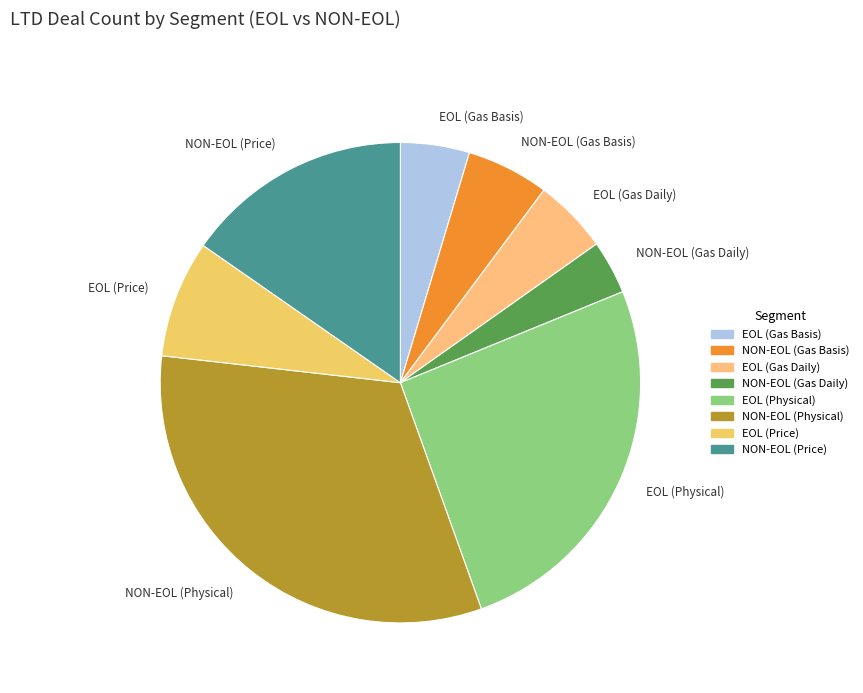

Approximately how many times larger is the value at EOL (Price) compared to NON-EOL (Gas Daily)?

2.2